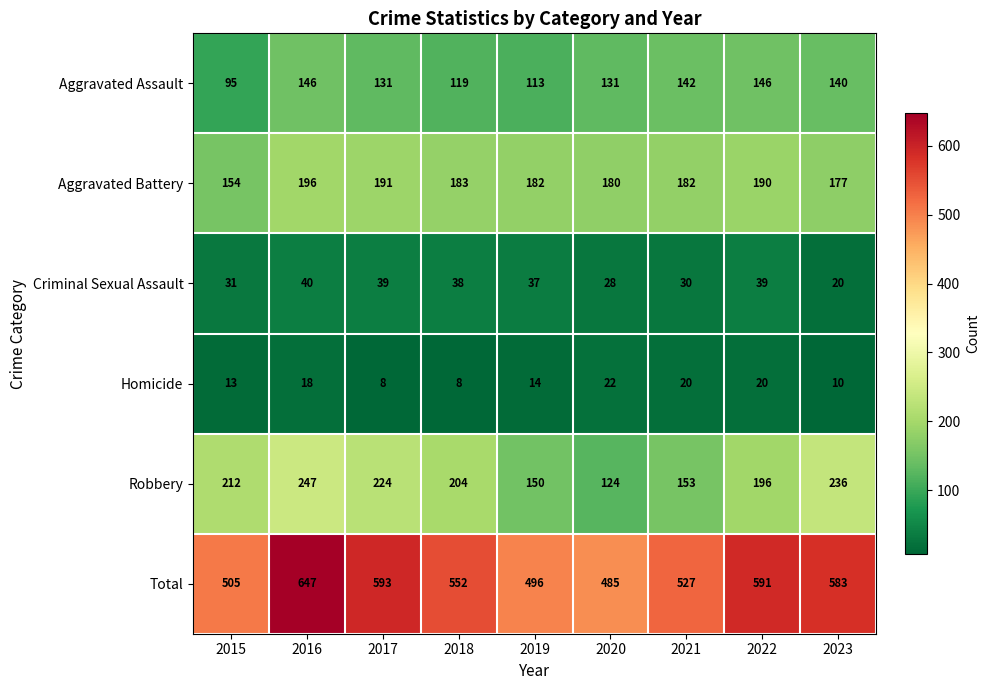

At which label does Homicide reach its peak?

2020